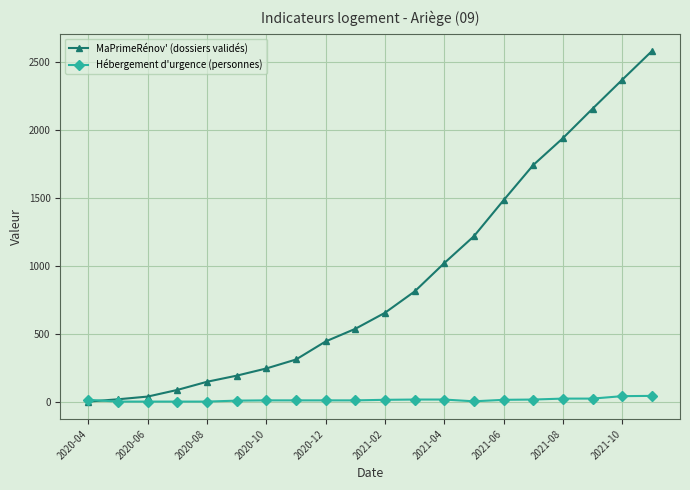

List the series in order of their peak value, lowest first.

Hébergement d'urgence (personnes), MaPrimeRénov' (dossiers validés)